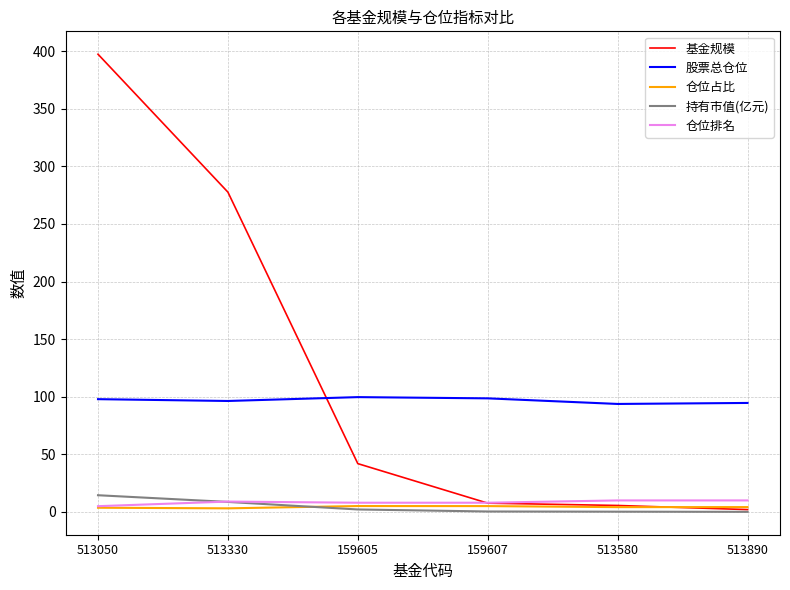

How many times do 基金规模 and 仓位排名 cross each other?

1